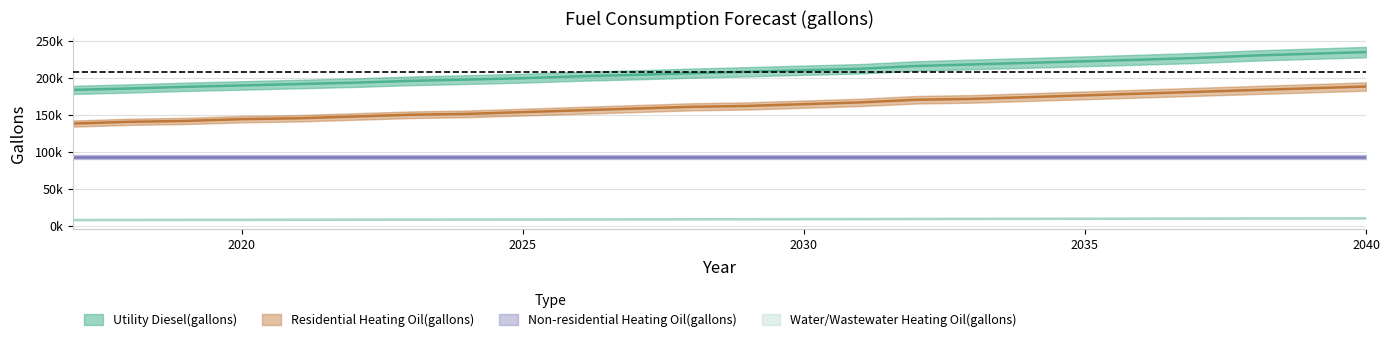

True or false: Residential Heating Oil(gallons) has a value of 171668.9 at 2033.

True